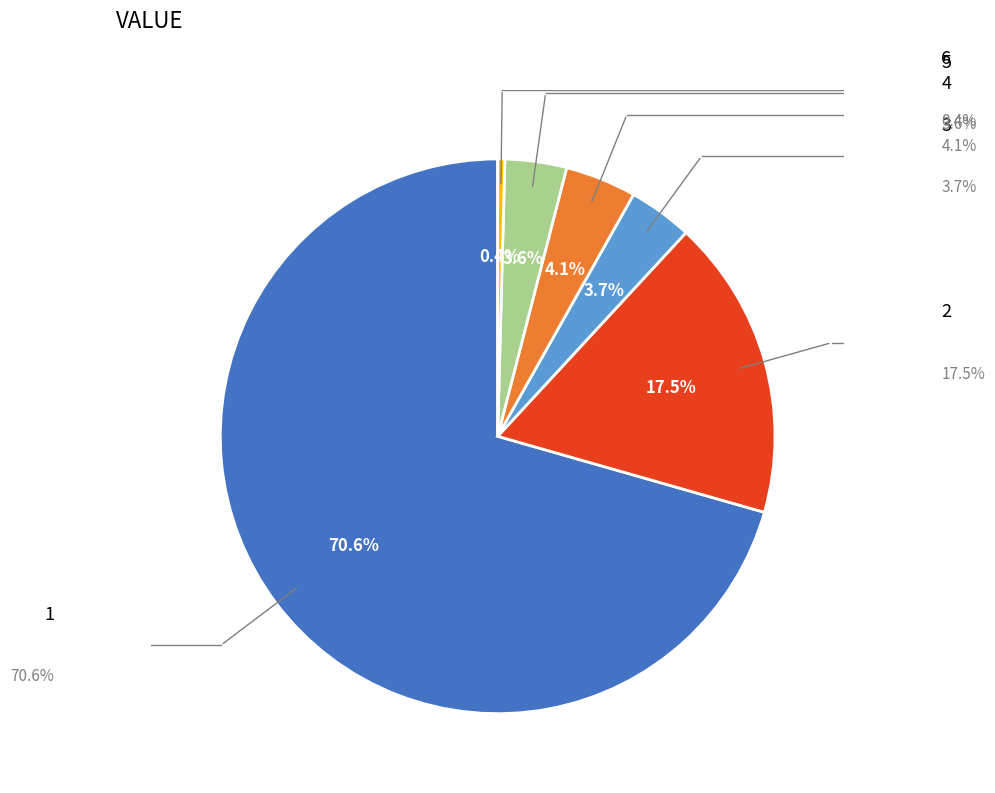

To the nearest percent, what is the combined percentage of 5 and 1?

74%